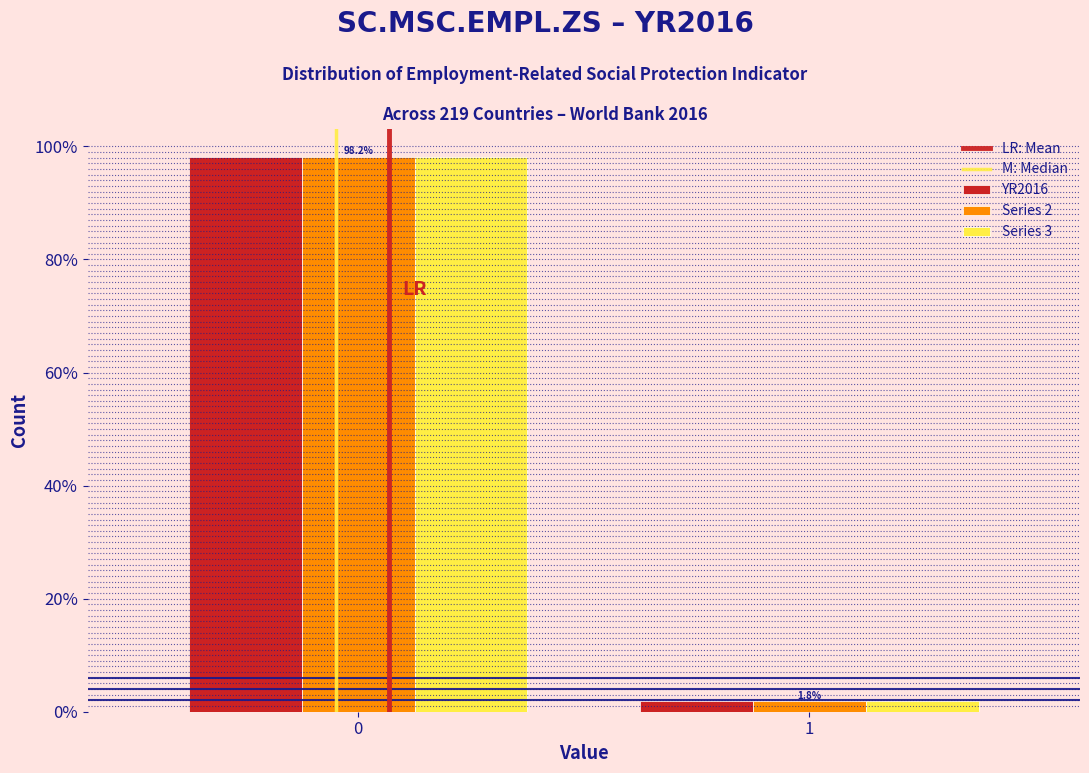

Does the chart contain stacked bars?

No